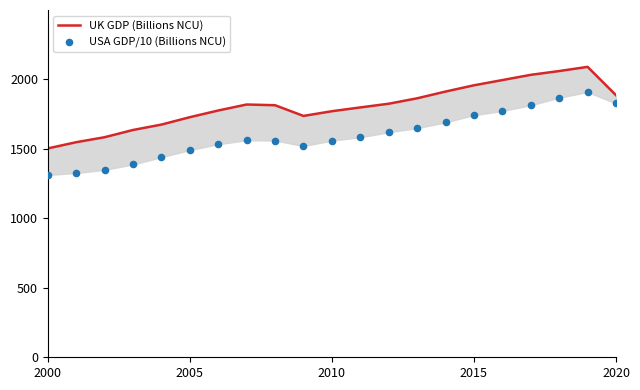

At how many categories does at least one series exceed 1398?

21